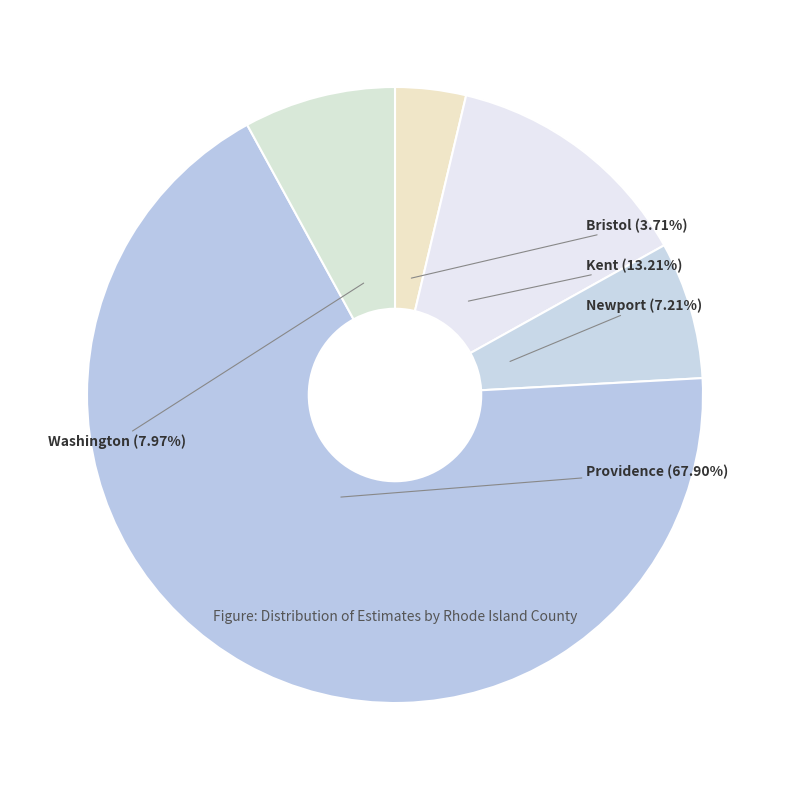

Approximately how many times larger is the value at Newport compared to Kent?

0.5